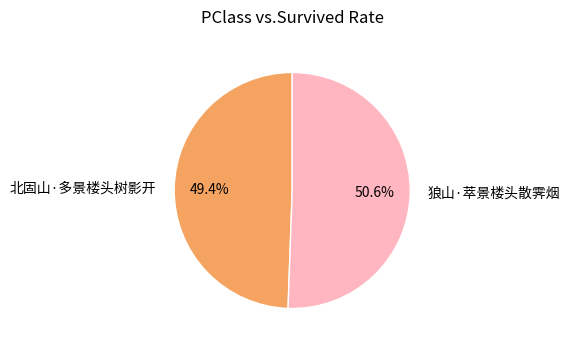

Rank the categories by value from highest to lowest.

狼山·萃景楼头散霁烟, 北固山·多景楼头树影开